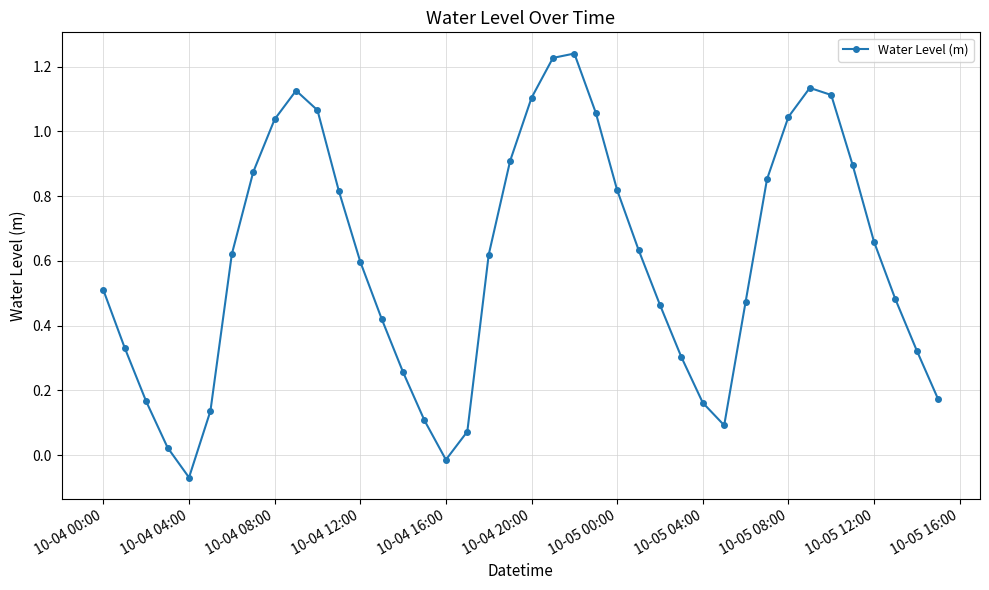

What is the difference between the maximum and minimum values?

1.3